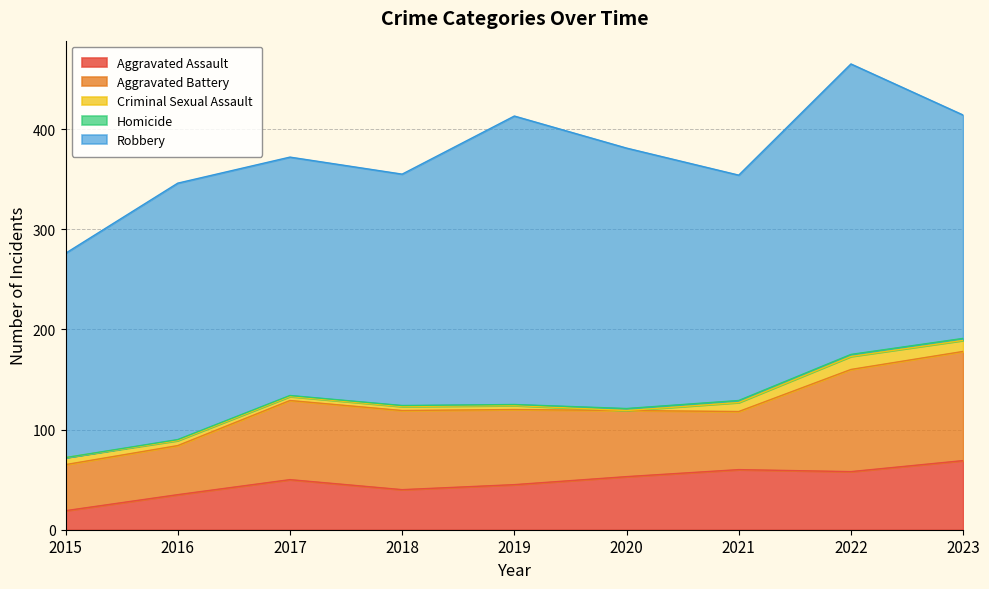

What is the sum of the Aggravated Battery values at 2015 and 2021?

104